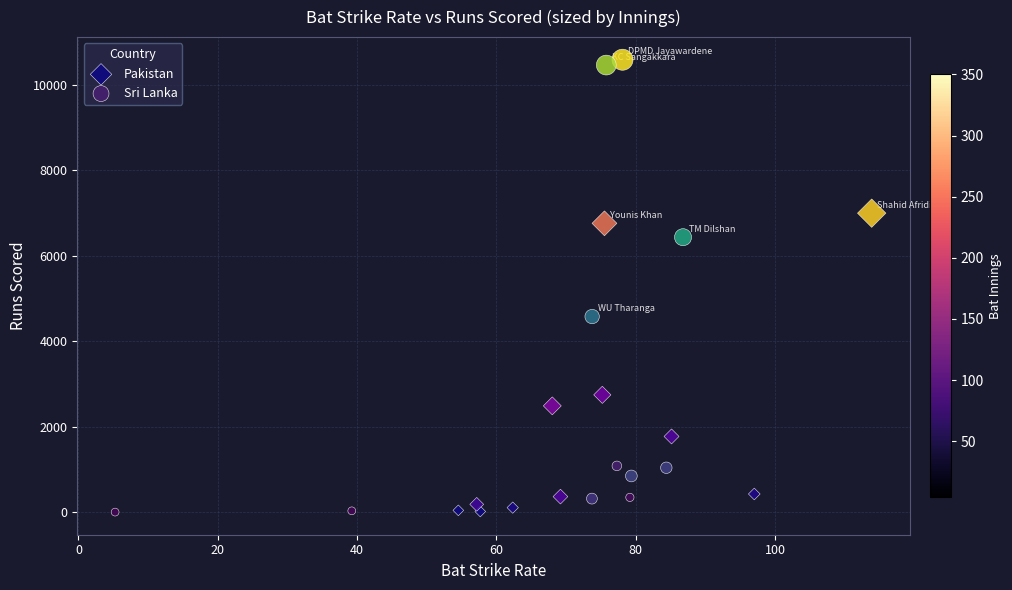

What are all the series names shown in the legend?

Pakistan, Sri Lanka